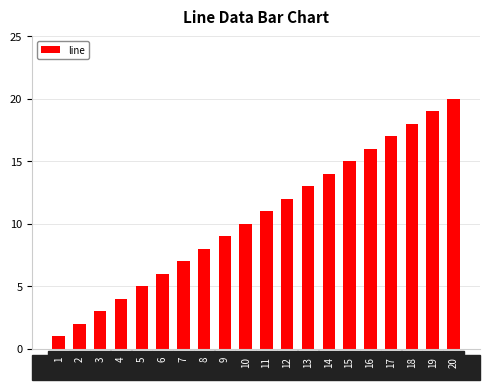

List the labels in order of value, smallest first.

1, 2, 3, 4, 5, 6, 7, 8, 9, 10, 11, 12, 13, 14, 15, 16, 17, 18, 19, 20